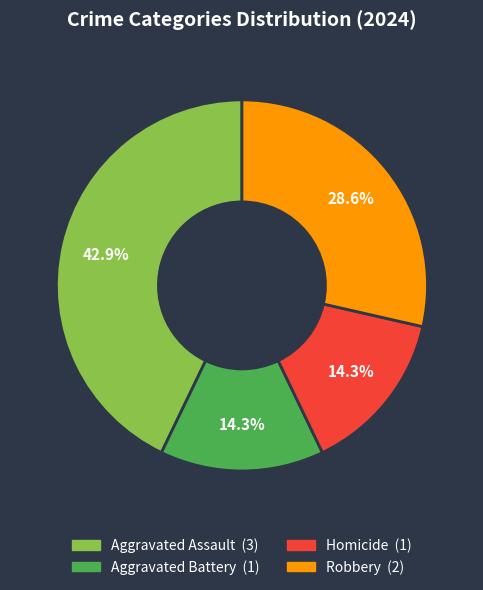

Approximately how many times larger is the value at Homicide compared to Robbery?

0.5